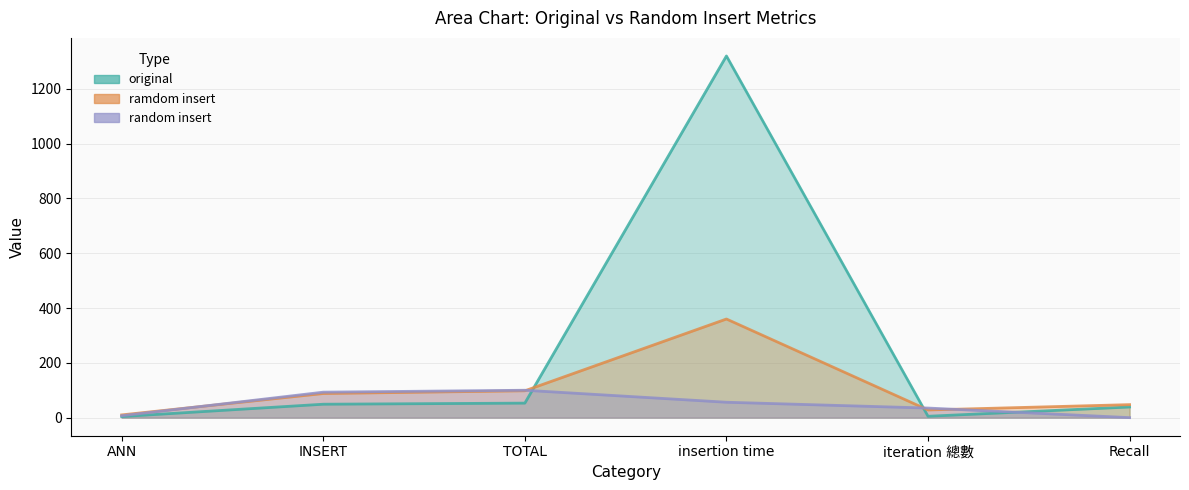

At which category does the chart reach its peak across all series?

insertion time